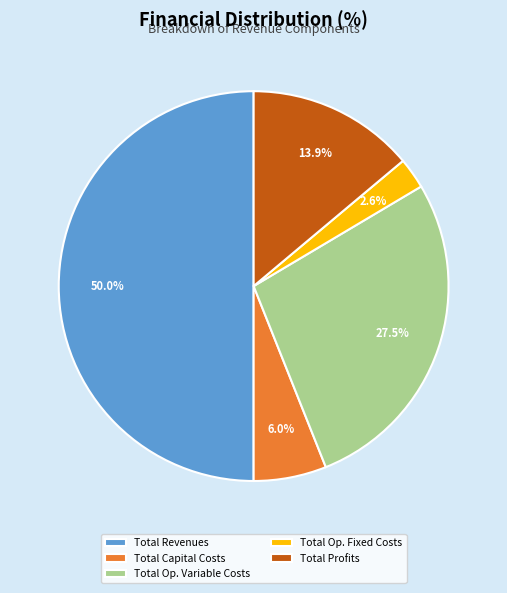

Is the sum of Total Revenues and Total Capital Costs greater than half?

Yes